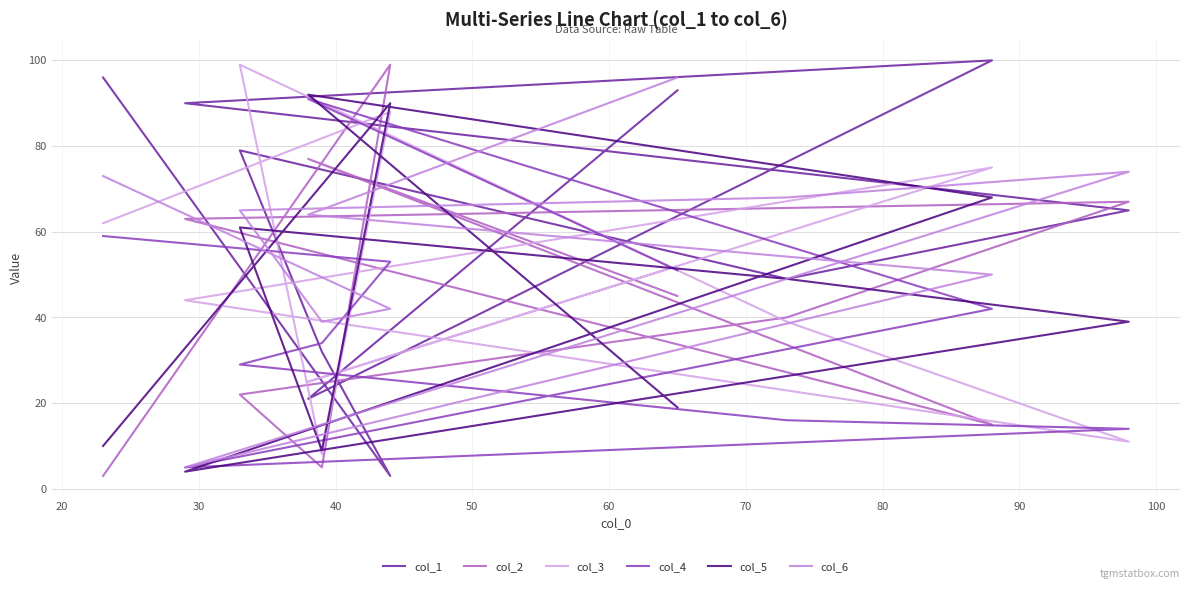

What are all the series names shown in the legend?

col_1, col_2, col_3, col_4, col_5, col_6